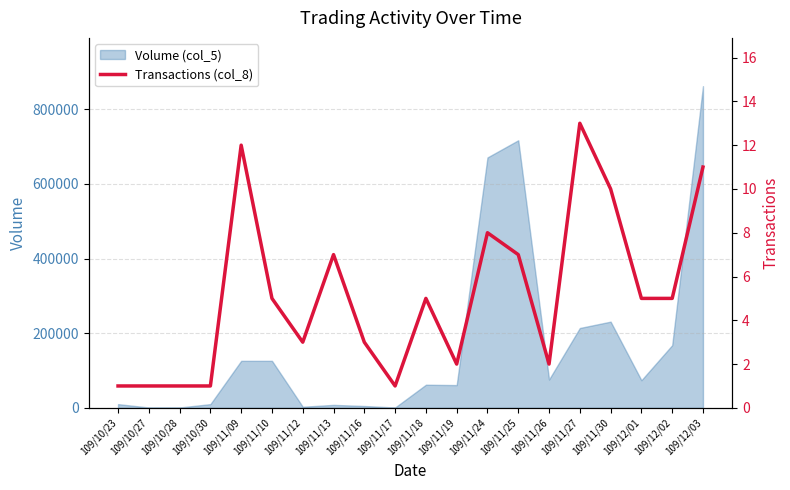

The chart shows a value of 9 at 109/11/10. True or false?

False